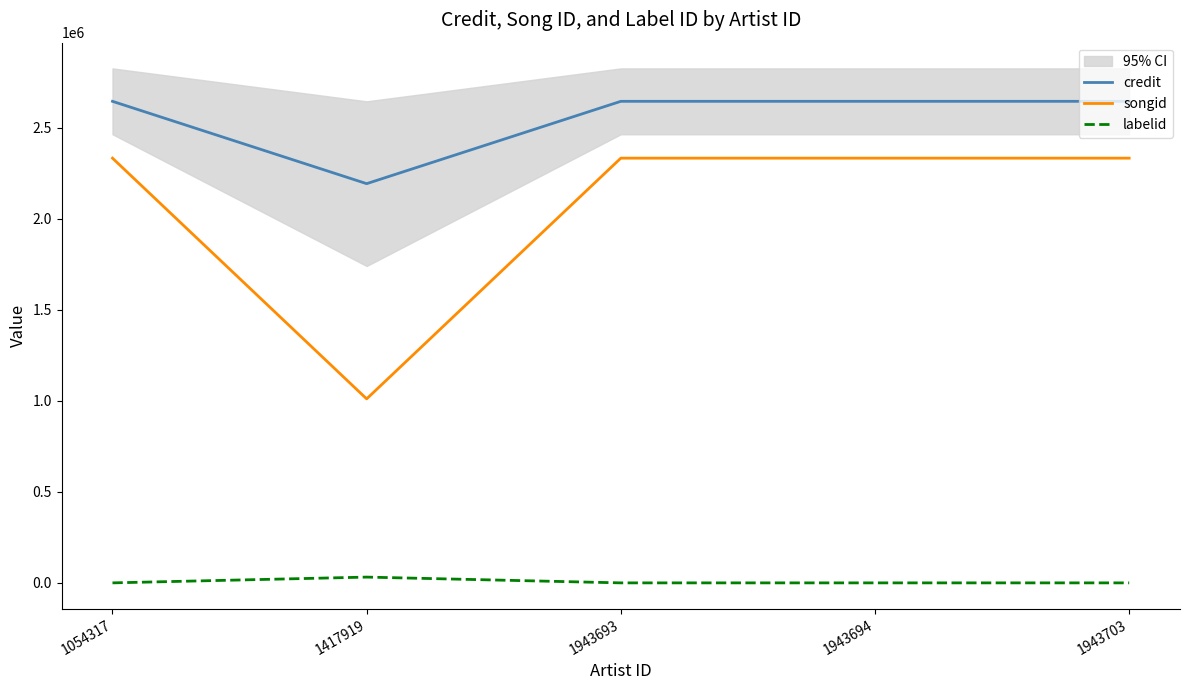

What are all the series names shown in the legend?

credit, songid, labelid